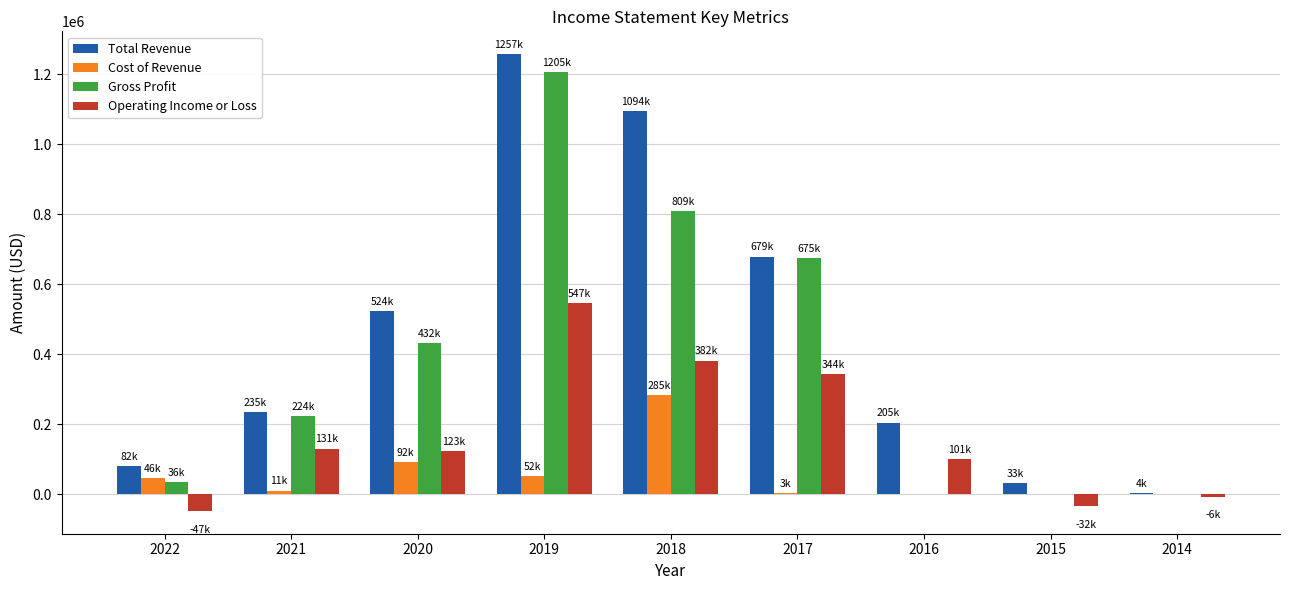

Is it true that Total Revenue equals 235100 at 2021?

True